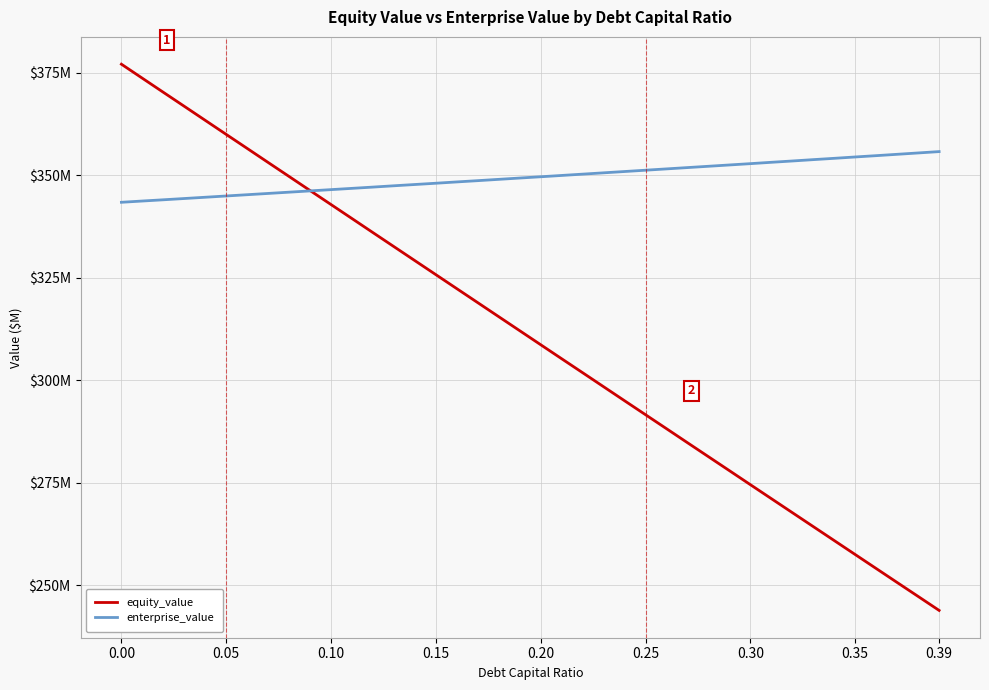

What are all the series names shown in the legend?

equity_value, enterprise_value